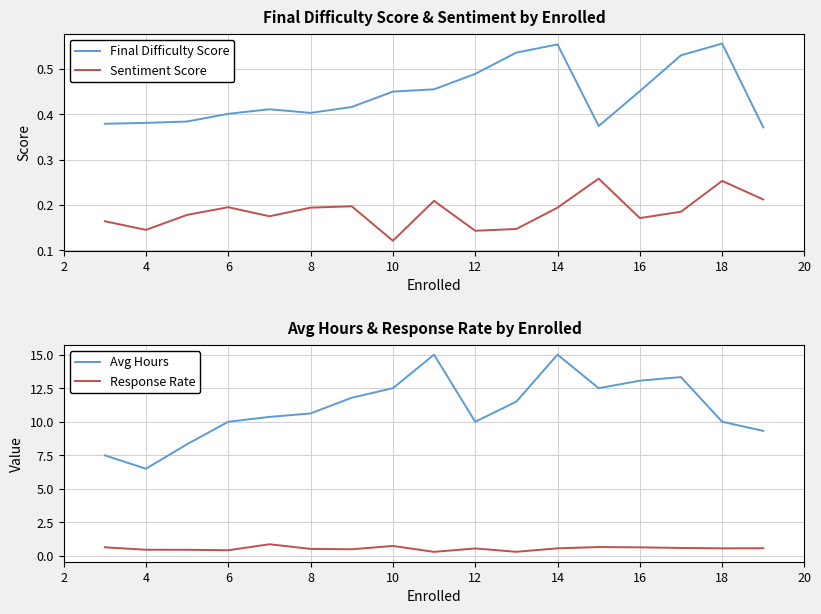

What are all the series names shown in the legend?

Final Difficulty Score, Sentiment Score, Avg Hours, Response Rate